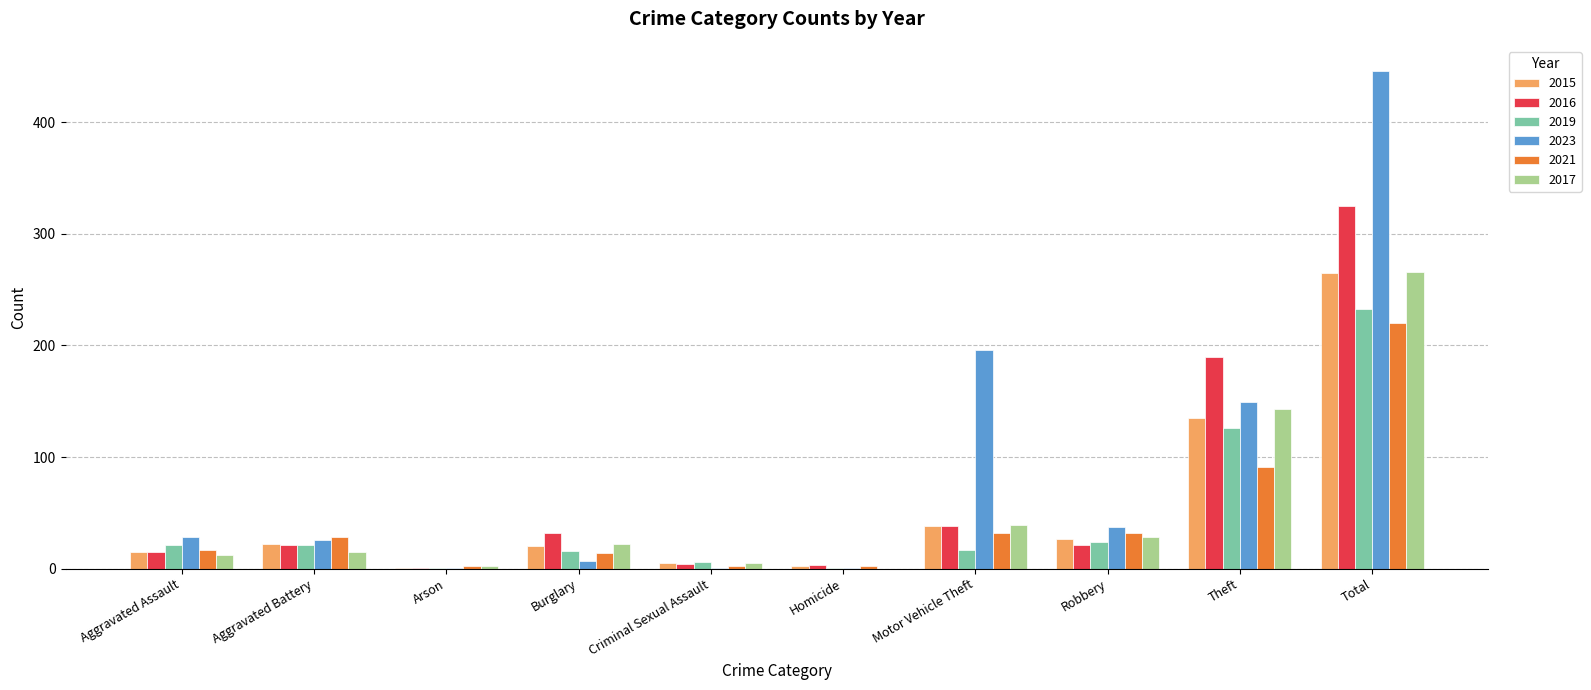

Is the value of 2016 at Robbery greater than the value of 2015 at Aggravated Assault?

Yes